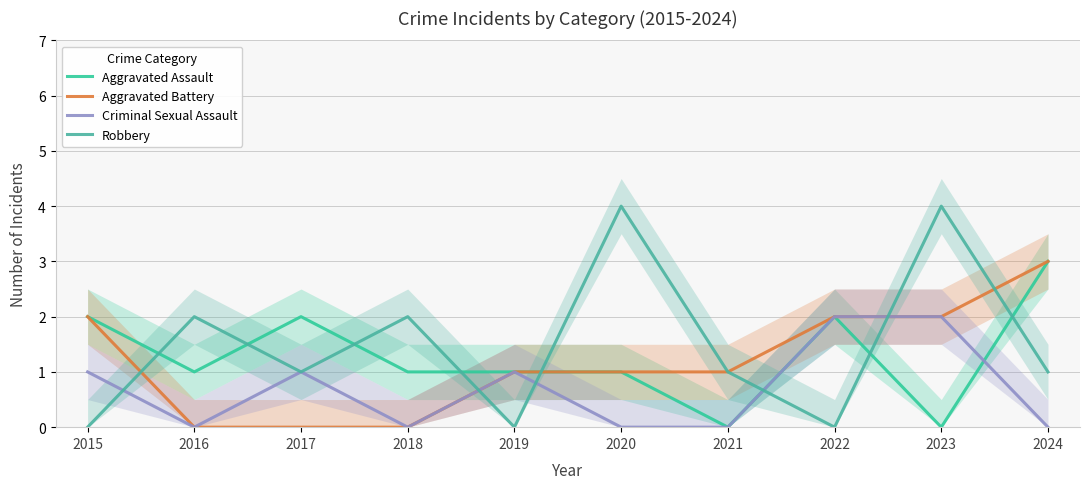

What is the value of the Criminal Sexual Assault point at the 9th from the left?

2